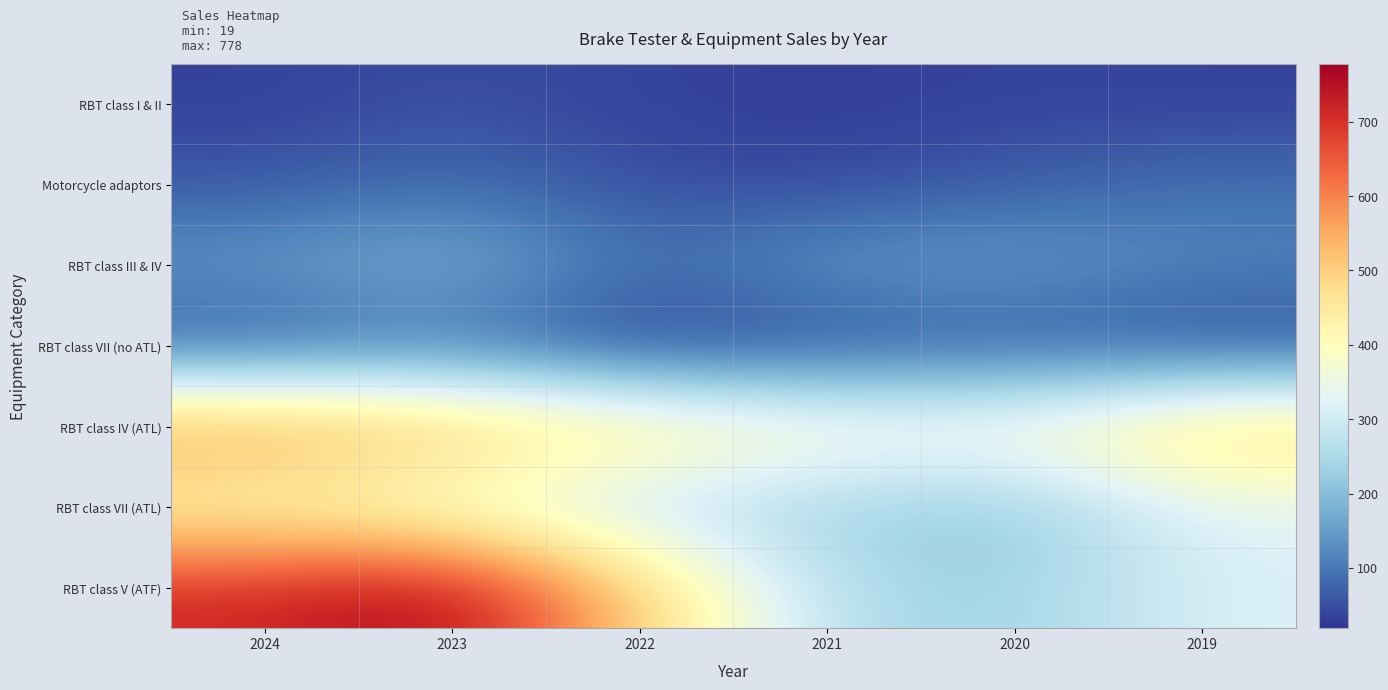

What is the spread (max minus min) of values at 2023?

726